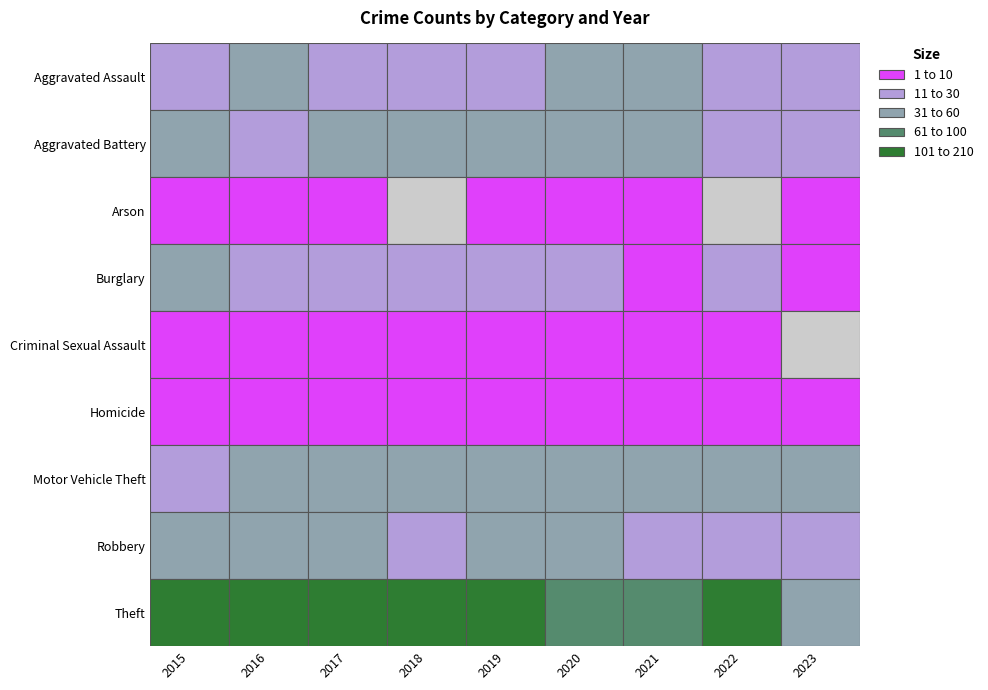

The value of Theft at 2019 is 149. True or false?

True